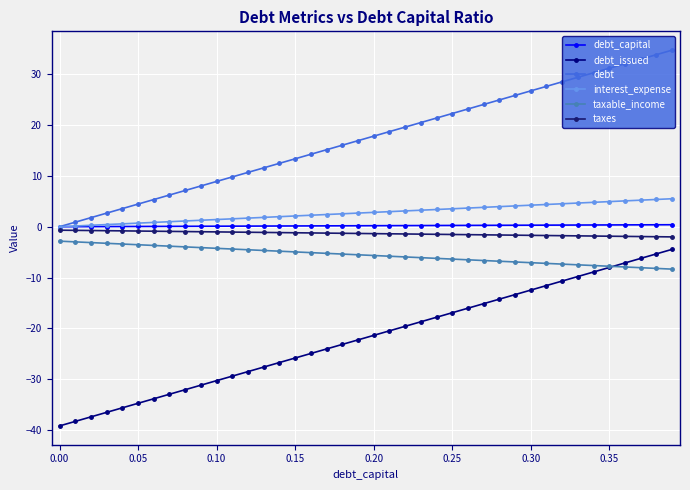

At which category does the chart reach its minimum across all series?

0.00